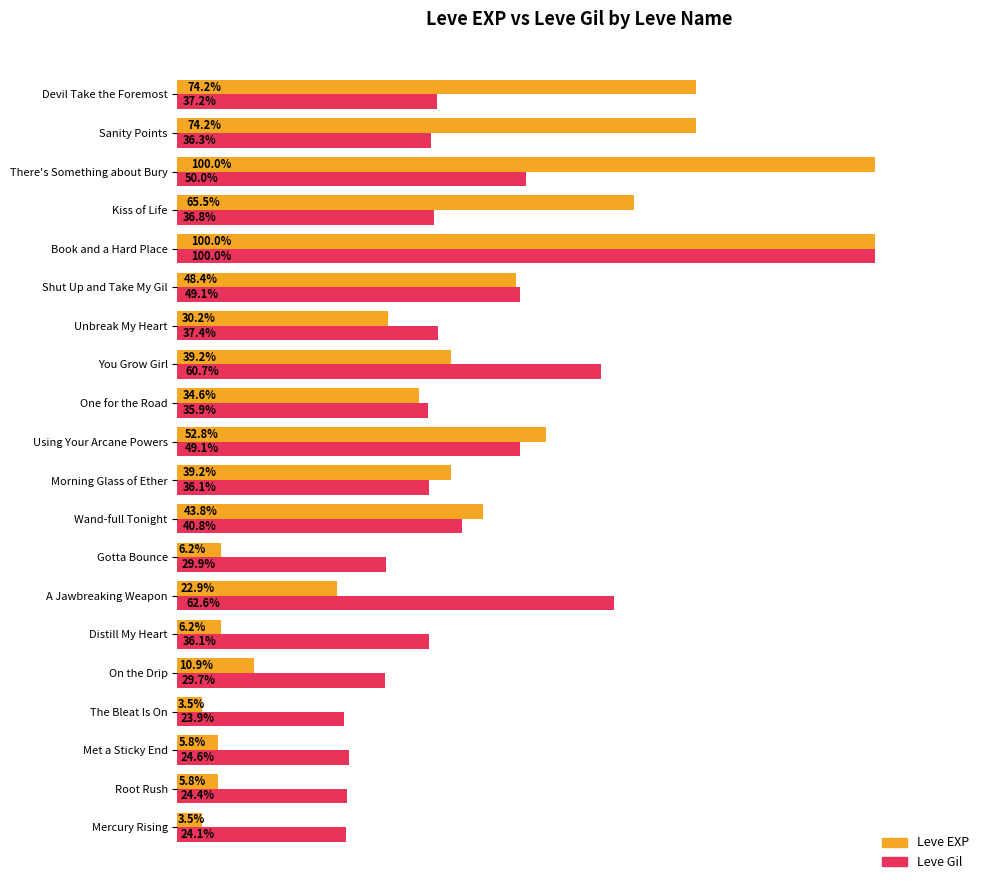

At which label is Leve Gil closest to 61?

You Grow Girl